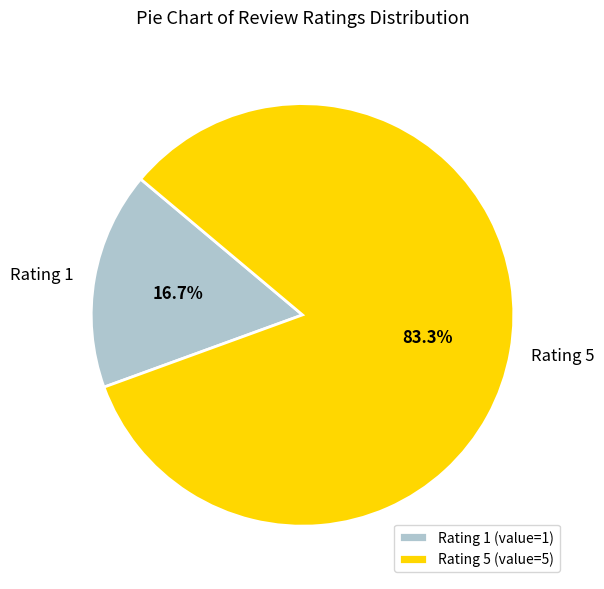

How many slices are in this pie chart?

2